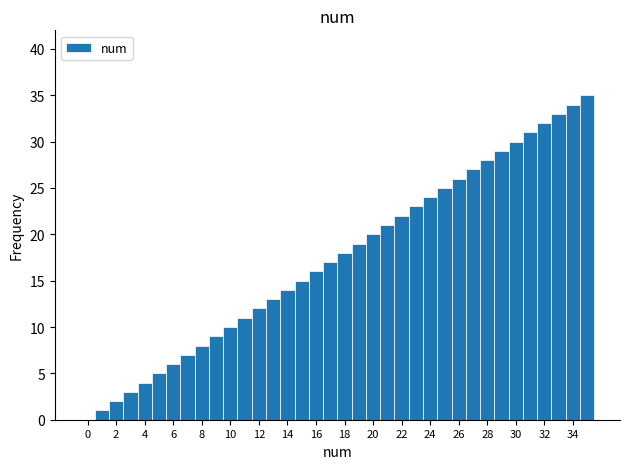

Reading left to right, list every bar in this chart as the range it spans on the x-axis followed by its height. Neither the bar edges nor the heights are printed on the chart, so give them approximately, as read against the axes.

-0.5 to 0.5: 0
0.5 to 1.5: 1
1.5 to 2.5: 2
2.5 to 3.5: 3
3.5 to 4.5: 4
4.5 to 5.5: 5
5.5 to 6.5: 6
6.5 to 7.5: 7
7.5 to 8.5: 8
8.5 to 9.5: 9
9.5 to 10.5: 10
10.5 to 11.5: 11
11.5 to 12.5: 12
12.5 to 13.5: 13
13.5 to 14.5: 14
14.5 to 15.5: 15
15.5 to 16.5: 16
16.5 to 17.5: 17
17.5 to 18.5: 18
18.5 to 19.5: 19
19.5 to 20.5: 20
20.5 to 21.5: 21
21.5 to 22.5: 22
22.5 to 23.5: 23
23.5 to 24.5: 24
24.5 to 25.5: 25
25.5 to 26.5: 26
26.5 to 27.5: 27
27.5 to 28.5: 28
28.5 to 29.5: 29
29.5 to 30.5: 30
30.5 to 31.5: 31
31.5 to 32.5: 32
32.5 to 33.5: 33
33.5 to 34.5: 34
34.5 to 35.5: 35